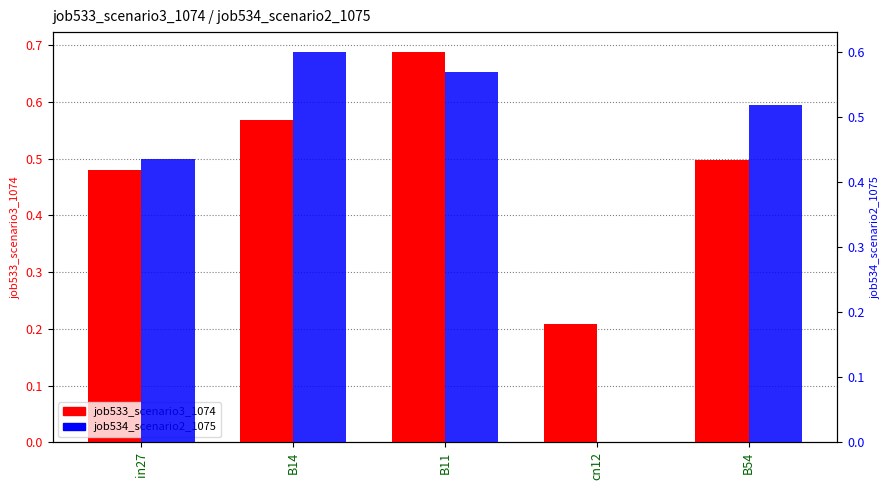

Which series has the largest total across all categories?

job533_scenario3_1074